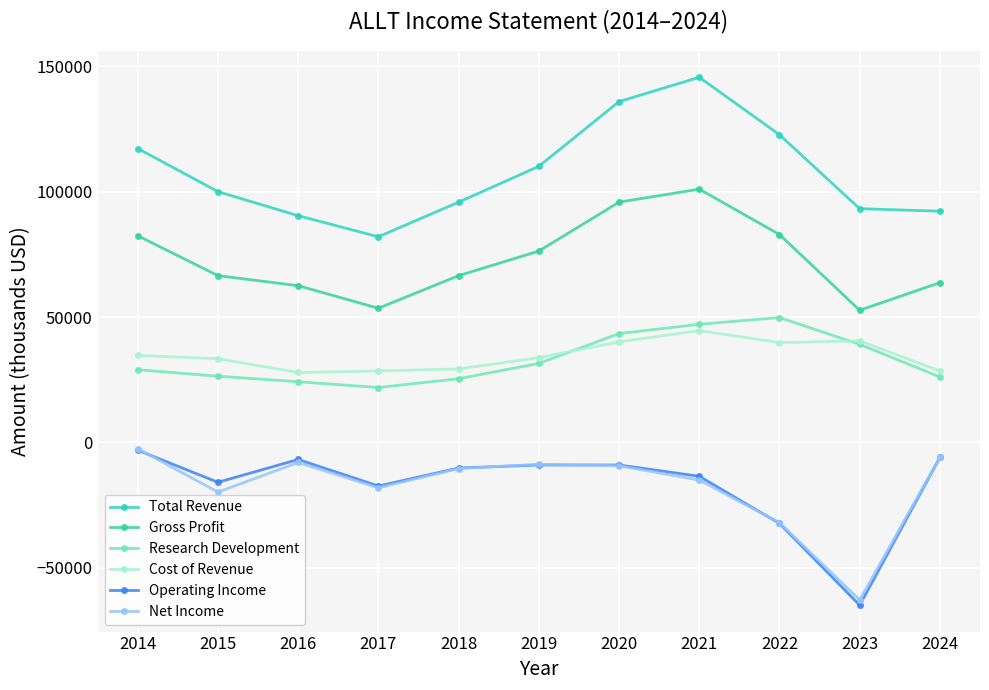

True or false: Net Income and Operating Income cross at least once.

True